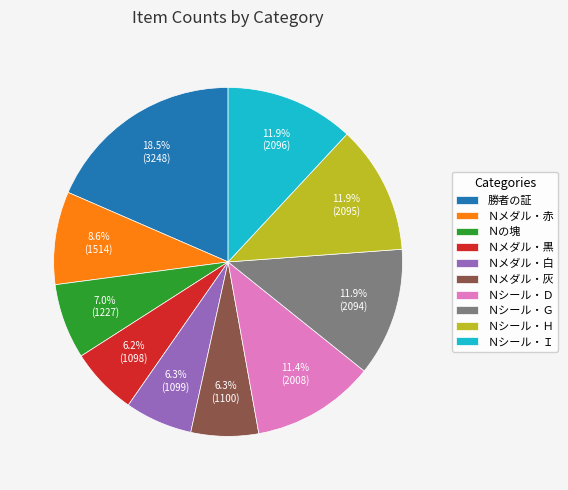

Combined, what portion of the pie is Ｎシール・Ｈ and Ｎシール・Ｄ?

23.3%